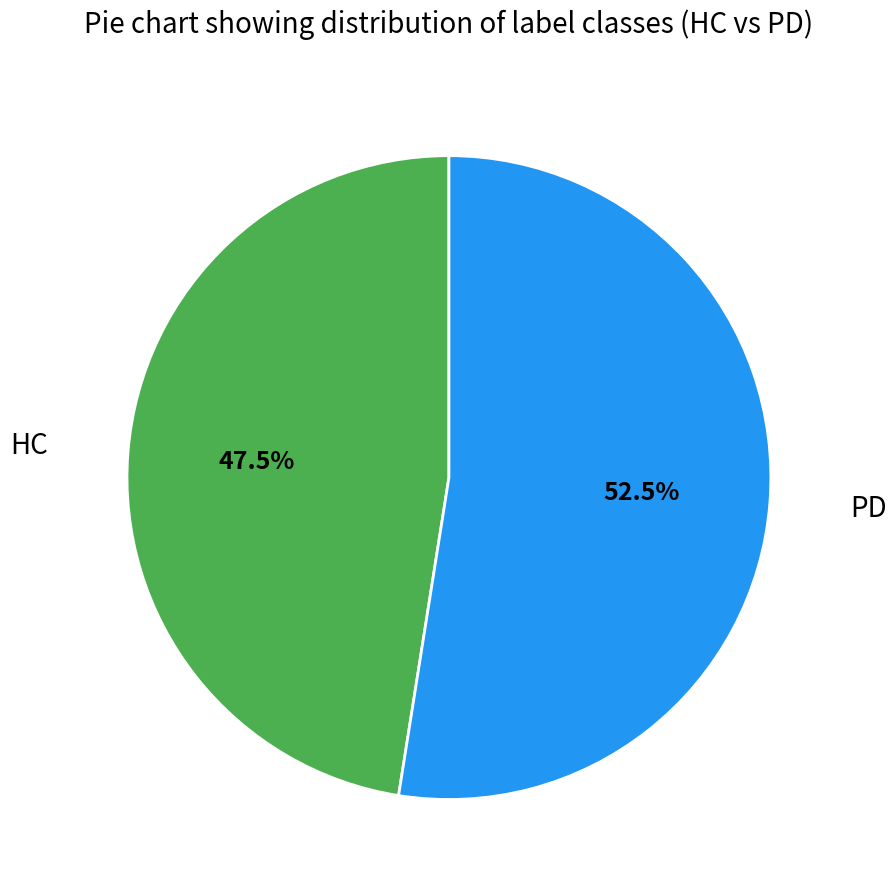

Approximately how many times larger is the value at HC compared to PD?

0.9